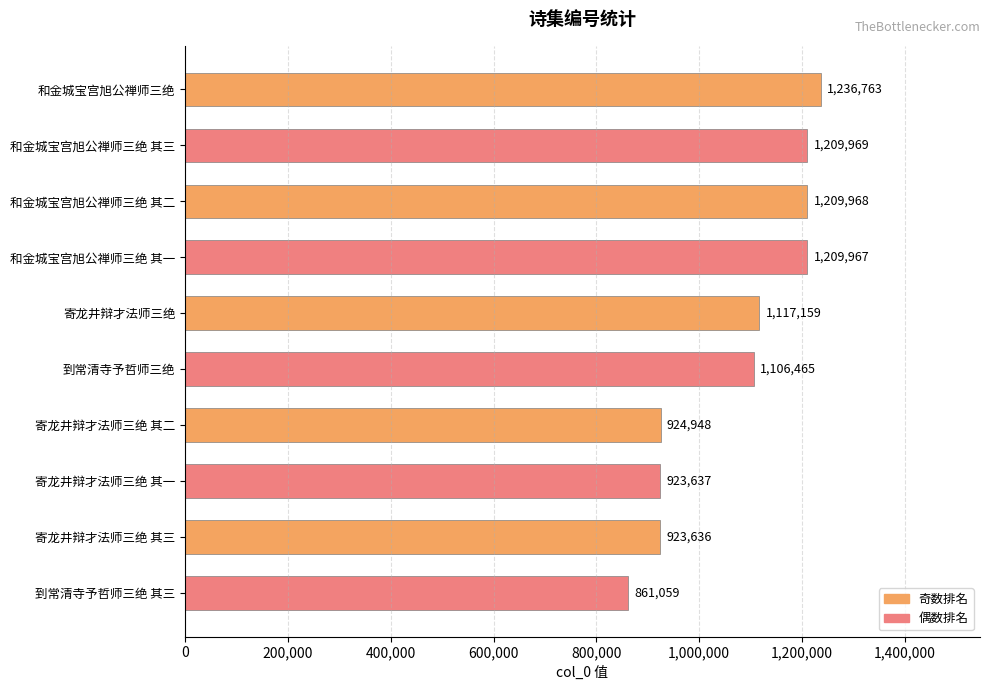

True or false: the data shows 204937 at 寄龙井辩才法师三绝 其一.

False